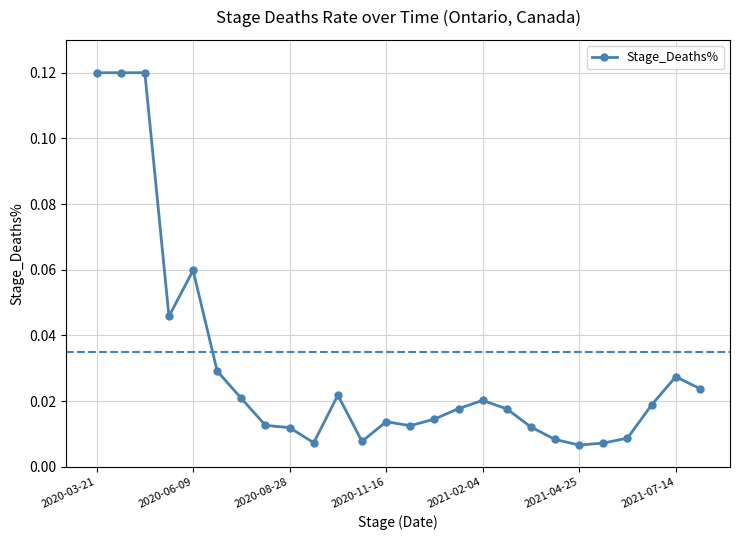

True or false: the data has more than 0 interior local peaks.

True